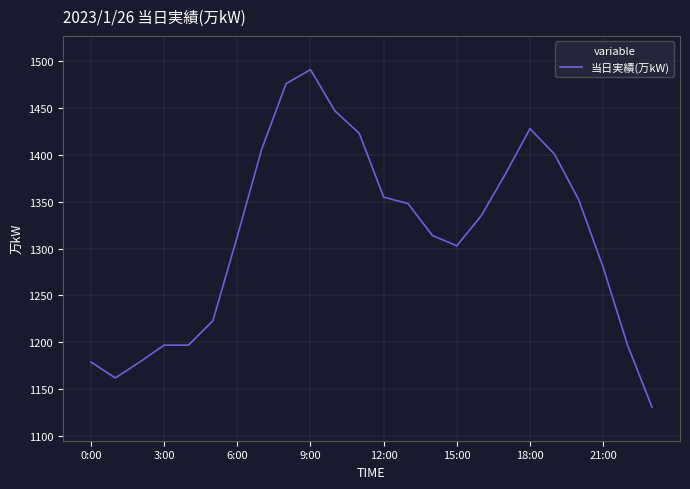

What is the smallest value displayed?

1131